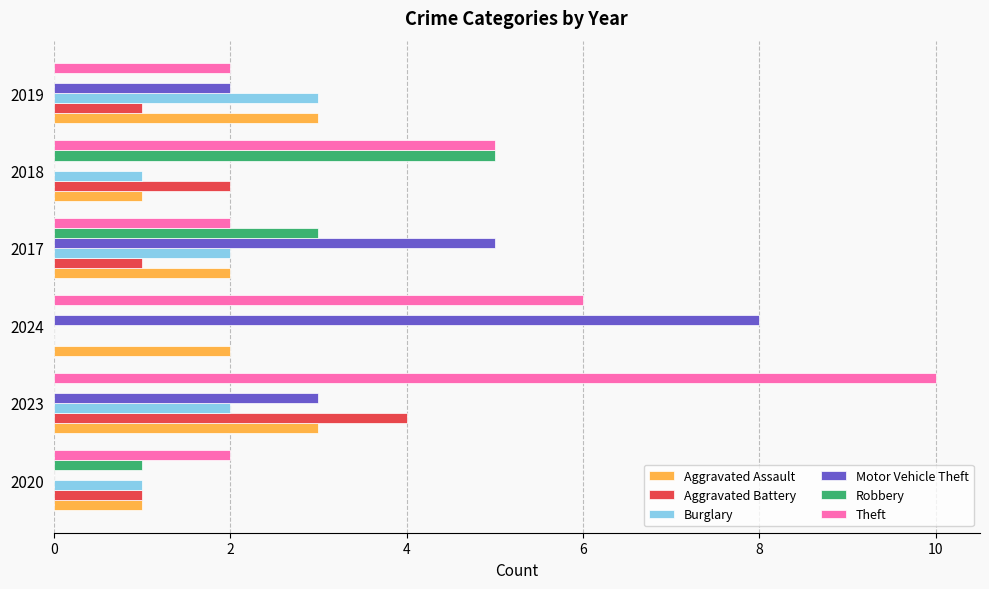

The Theft series shows 10 at 2024. True or false?

False